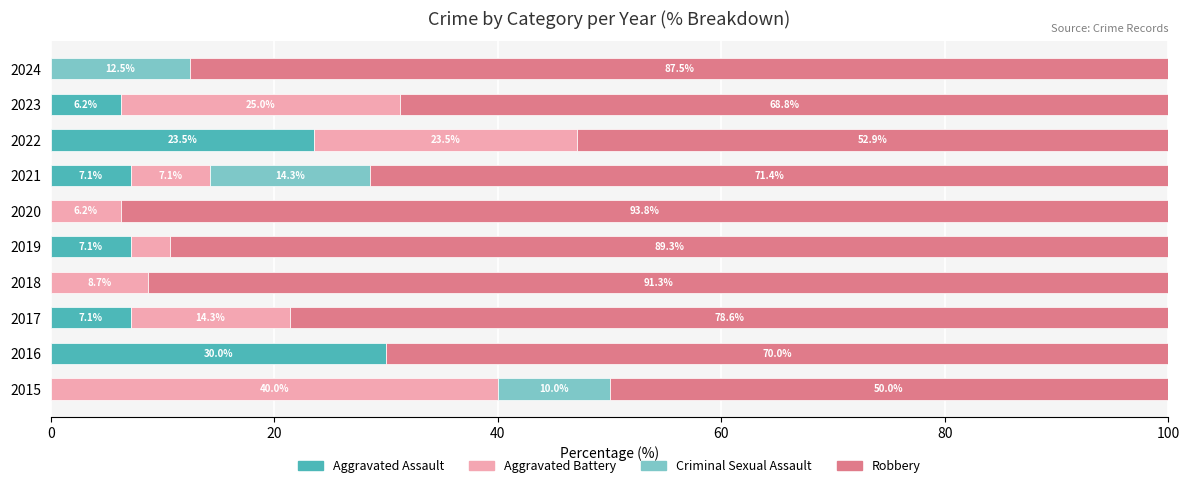

At which label does Aggravated Assault reach its peak?

2016